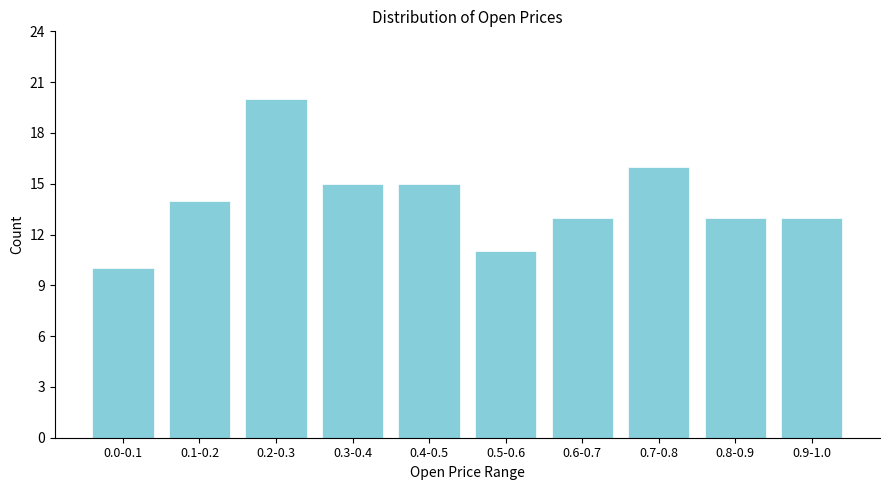

Reading right to left, extract all data points from this chart.

13	13	16	13	11	15	15	20	14	10